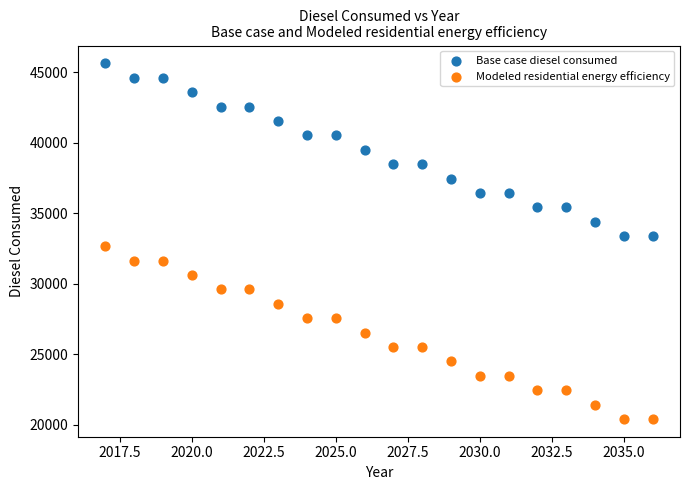

Which series reaches the maximum Y coordinate?

Base case diesel consumed